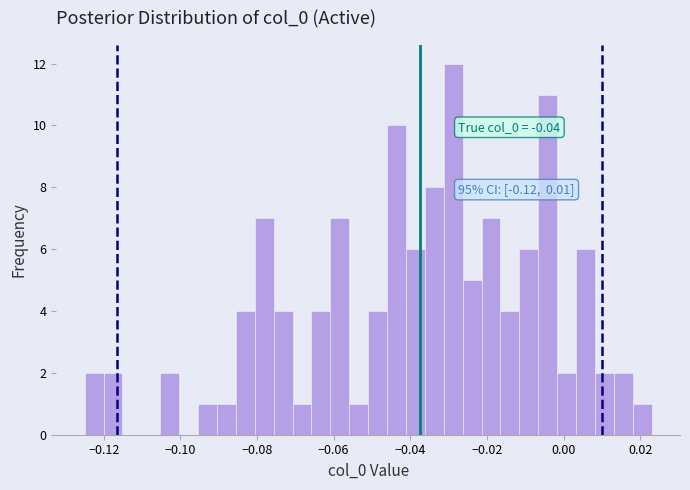

Read against the x-axis, roughly where is the centre of the tallest bar?

-0.028